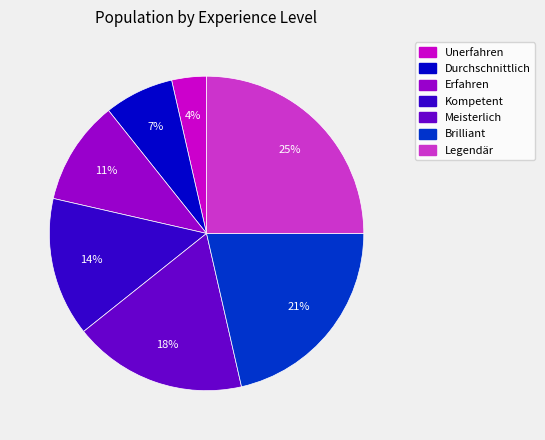

How many slices are in this pie chart?

7